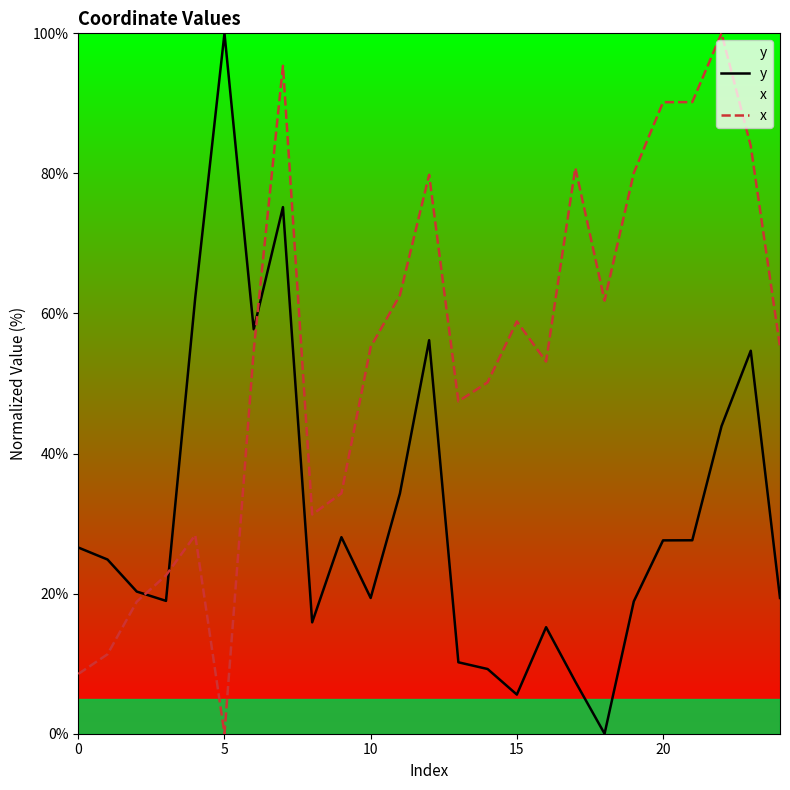

What is the average value of the x series?

54.2